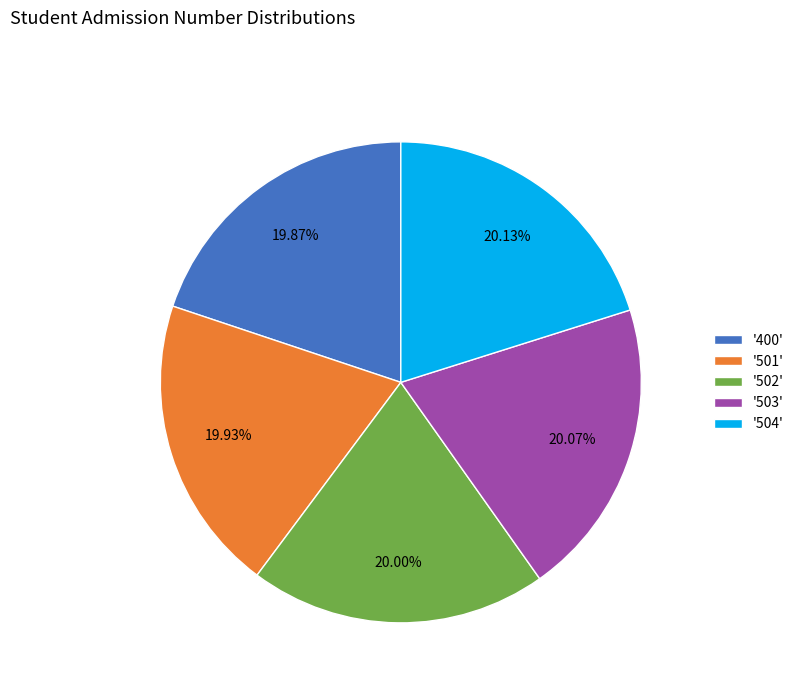

Count the number of slices in the pie.

5